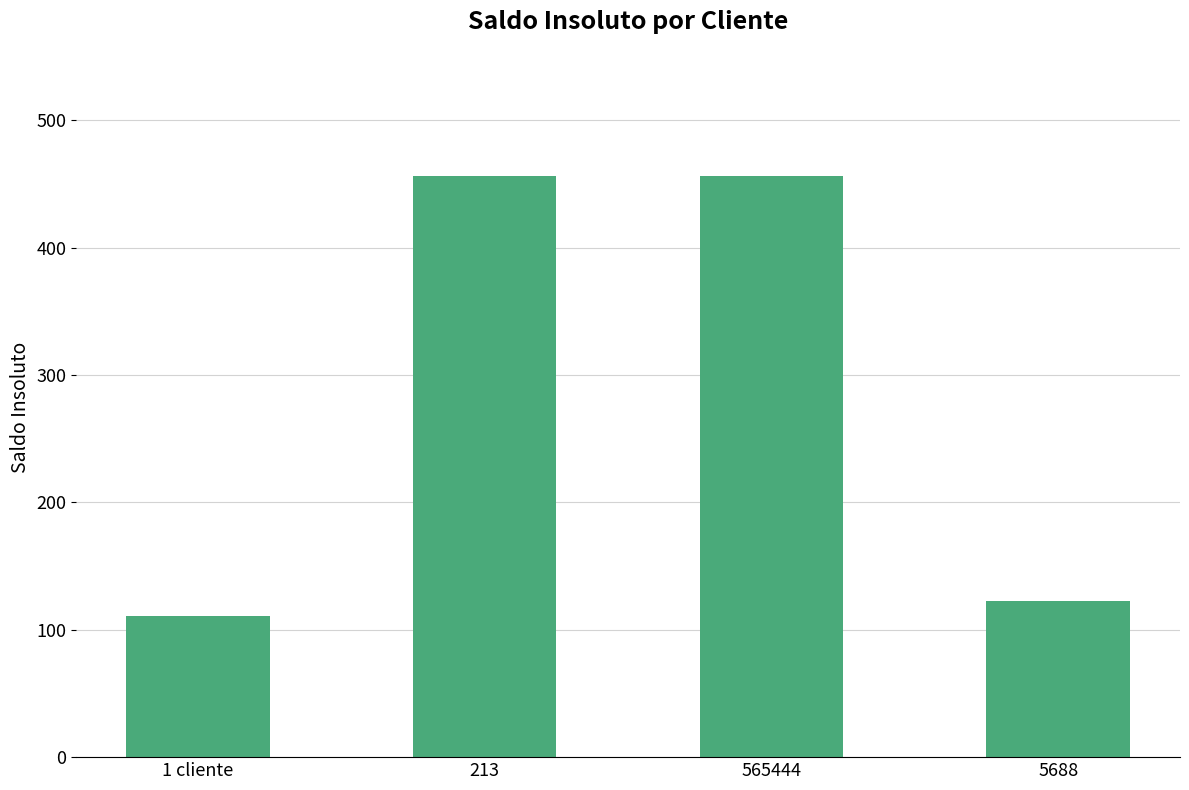

What is the value of the 3rd bar from the left?

456